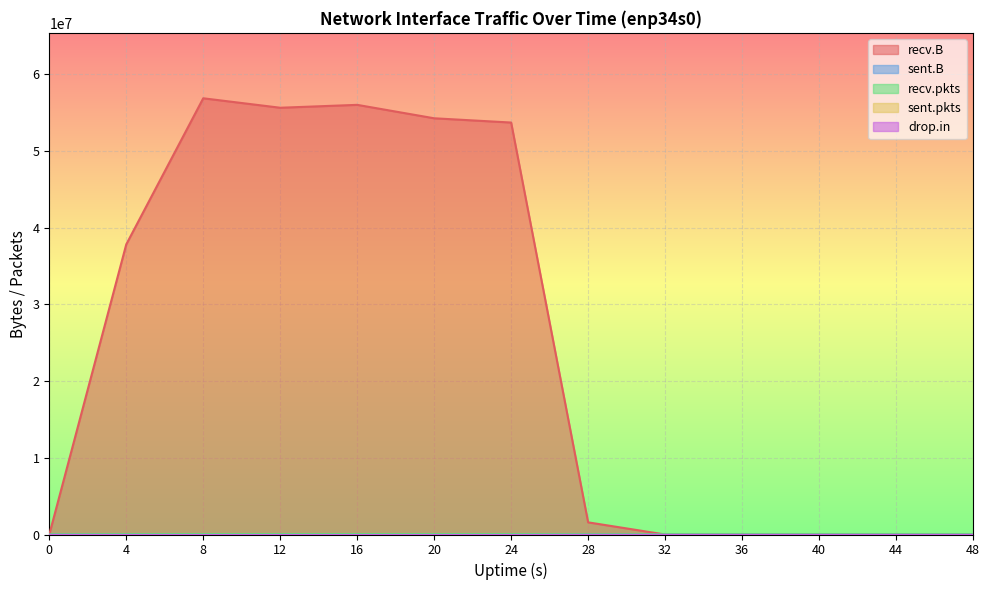

At how many categories does at least one series exceed 27877394?

6